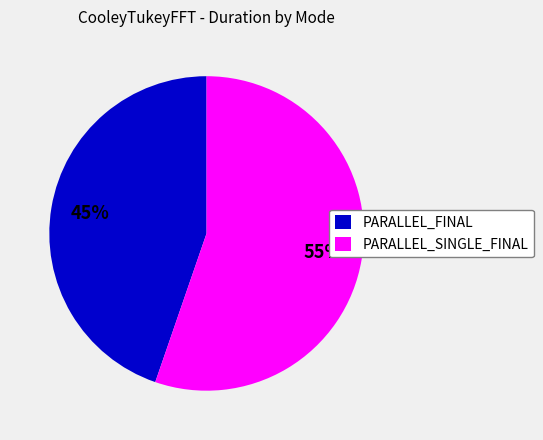

To the nearest percent, what is the average slice percentage?

50%